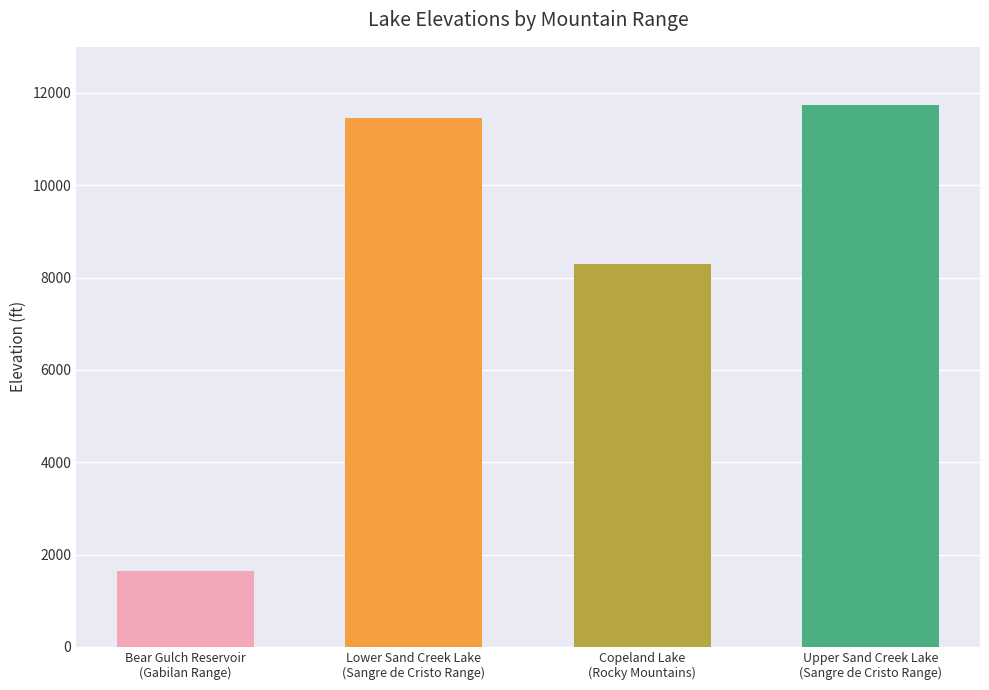

Count the number of categories in the chart.

4